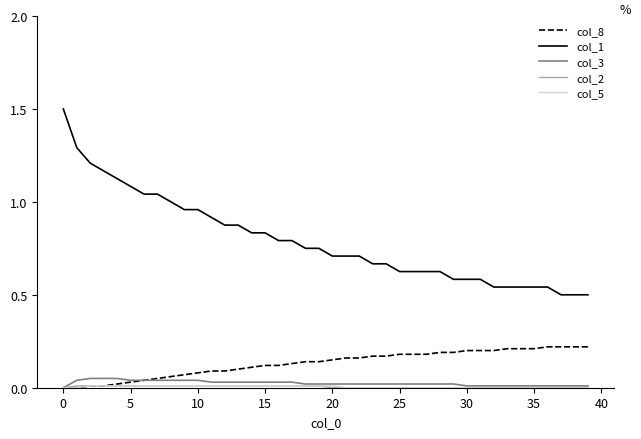

True or false: col_1 and col_3 cross at least once.

False